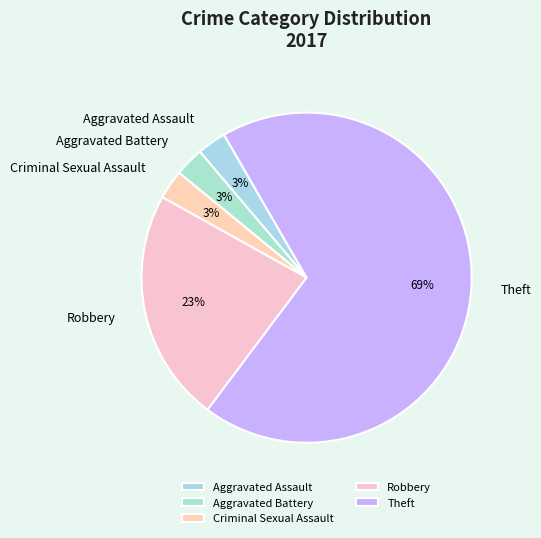

Combined, do Theft and Criminal Sexual Assault account for over 50%?

Yes